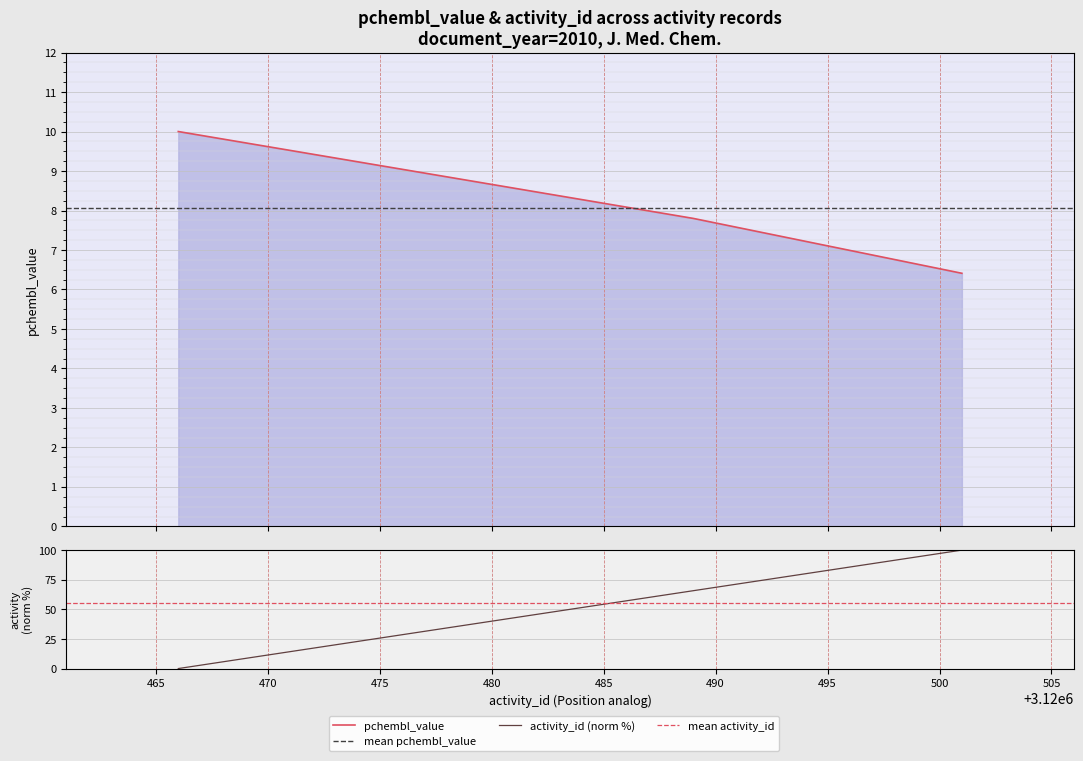

At which label does pchembl_value first exceed 7?

3120466